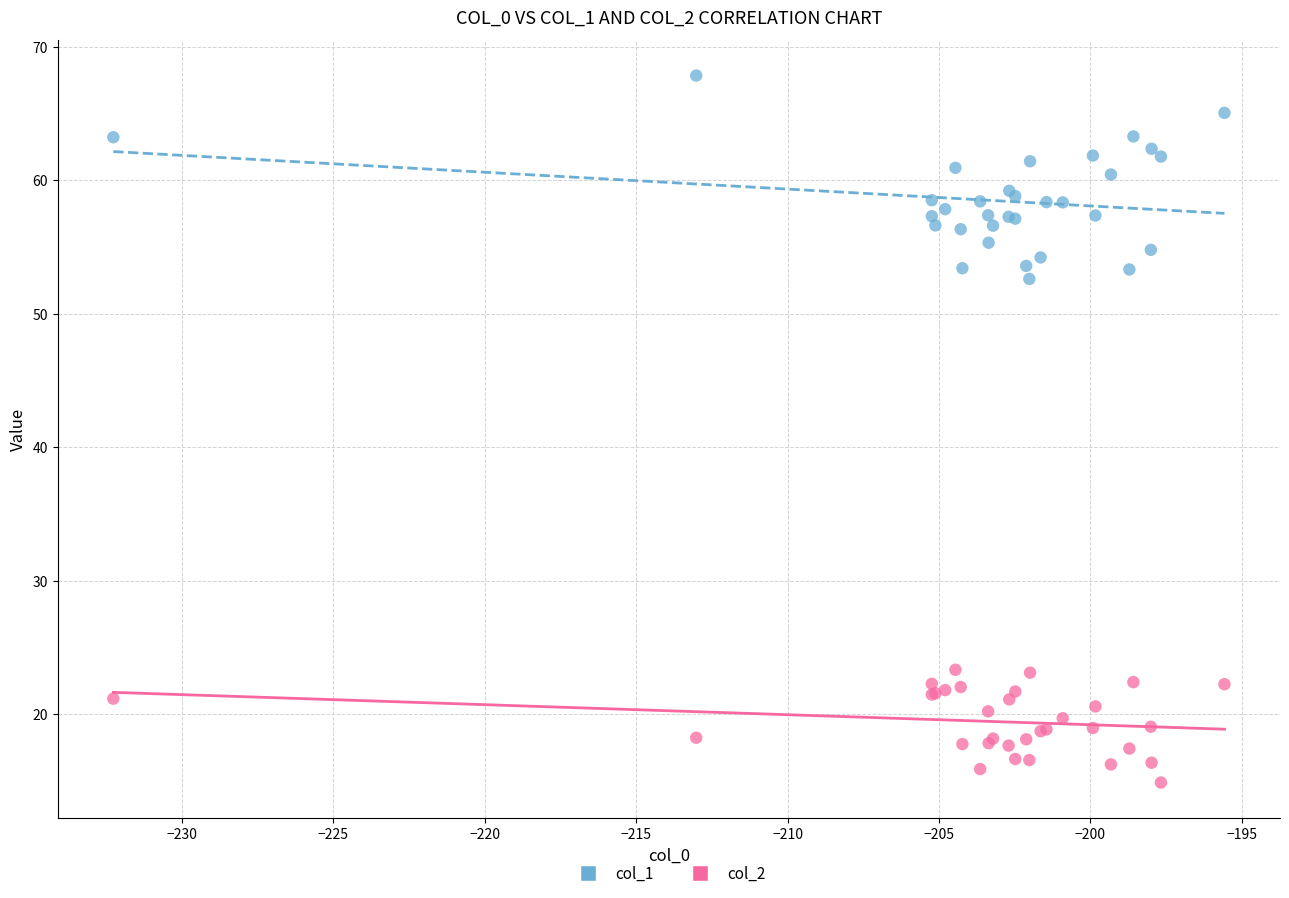

Across all series, what Y value is closest to 41?

52.6